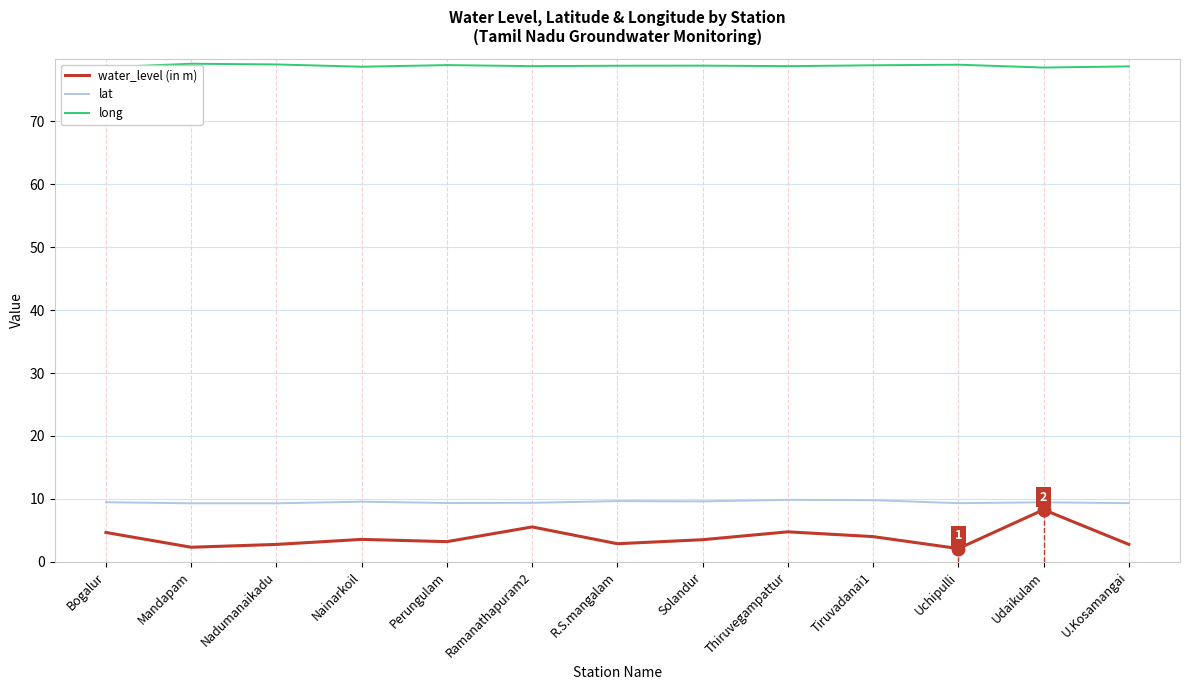

True or false: water_level (in m) and long cross at least once.

False